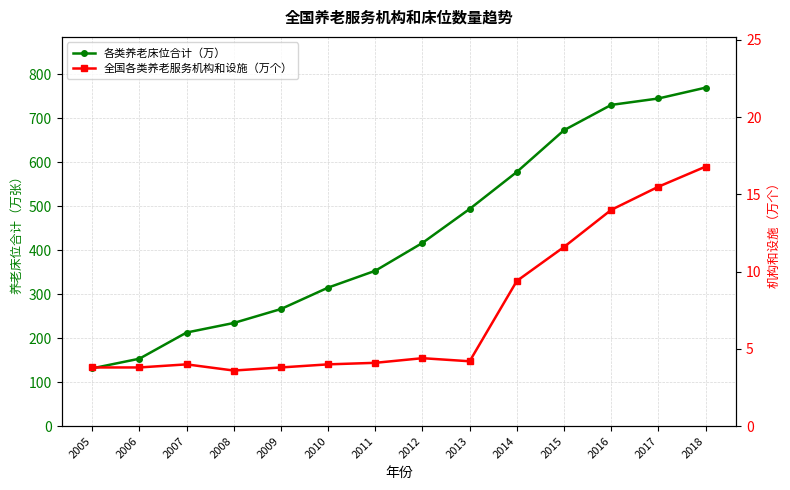

True or false: 全国各类养老服务机构和设施（万个） and 各类养老床位合计（万） cross at least once.

False